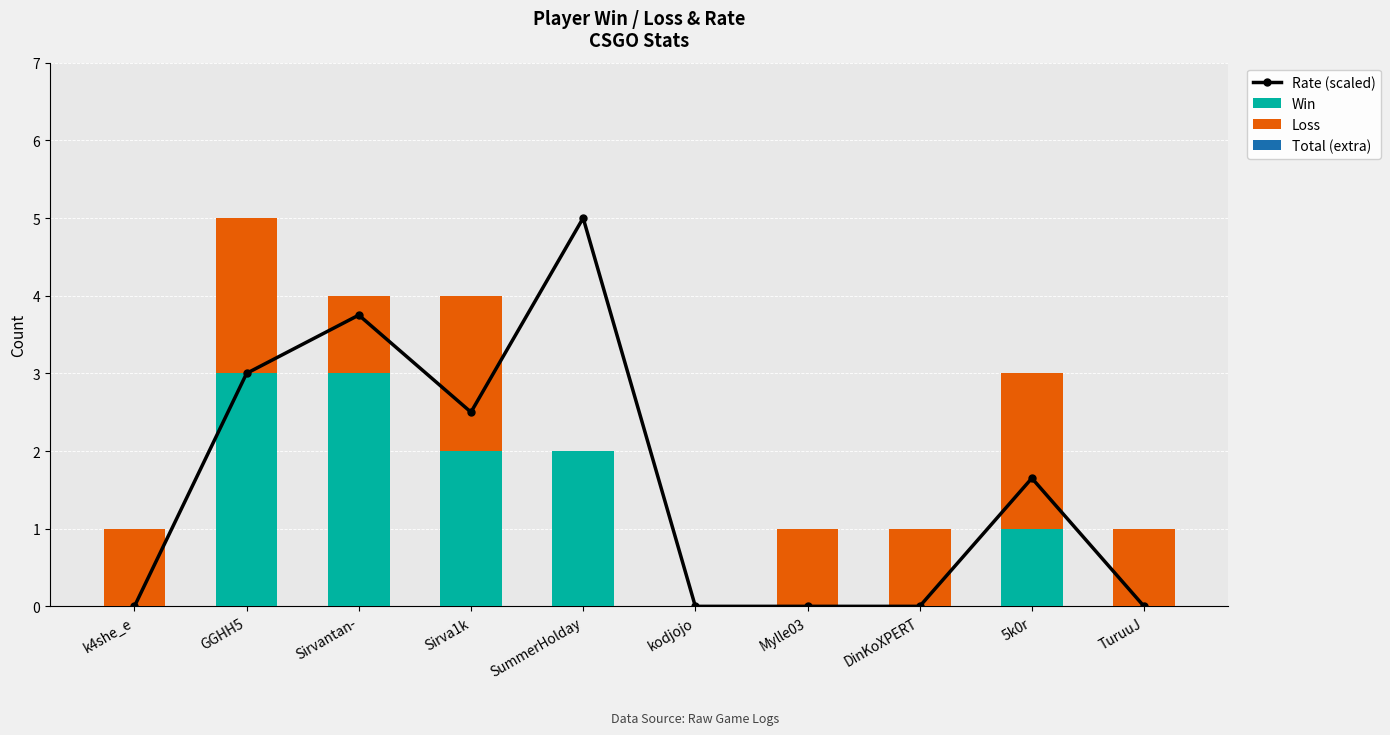

Reading left to right, list all the values displayed in this chart.

Rate (scaled): k4she_e=0.0	GGHH5=3.0	Sirvantan-=3.8	Sirva1k=2.5	SummerHolday=5.0	kodjojo=0.0	Mylle03=0.0	DinKoXPERT=0.0	5k0r=1.7	TuruuJ=0.0
Win: k4she_e=0.0	GGHH5=3.0	Sirvantan-=3.0	Sirva1k=2.0	SummerHolday=2.0	kodjojo=0.0	Mylle03=0.0	DinKoXPERT=0.0	5k0r=1.0	TuruuJ=0.0
Loss: k4she_e=1.0	GGHH5=2.0	Sirvantan-=1.0	Sirva1k=2.0	SummerHolday=0.0	kodjojo=0.0	Mylle03=1.0	DinKoXPERT=1.0	5k0r=2.0	TuruuJ=1.0
Total (extra): k4she_e=0.0	GGHH5=0.0	Sirvantan-=0.0	Sirva1k=0.0	SummerHolday=0.0	kodjojo=0.0	Mylle03=0.0	DinKoXPERT=0.0	5k0r=0.0	TuruuJ=0.0